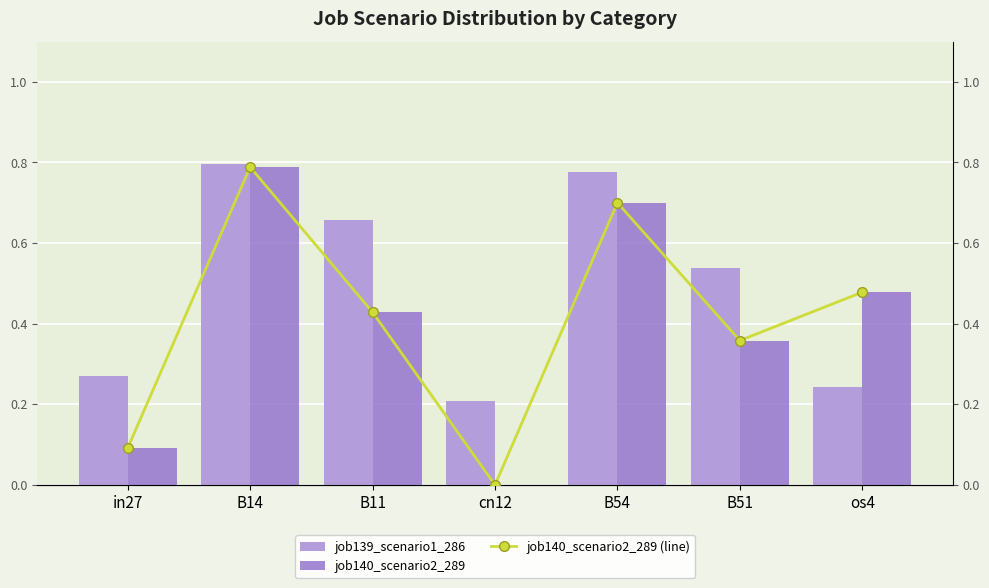

At which category is the sum across all series the highest?

B14